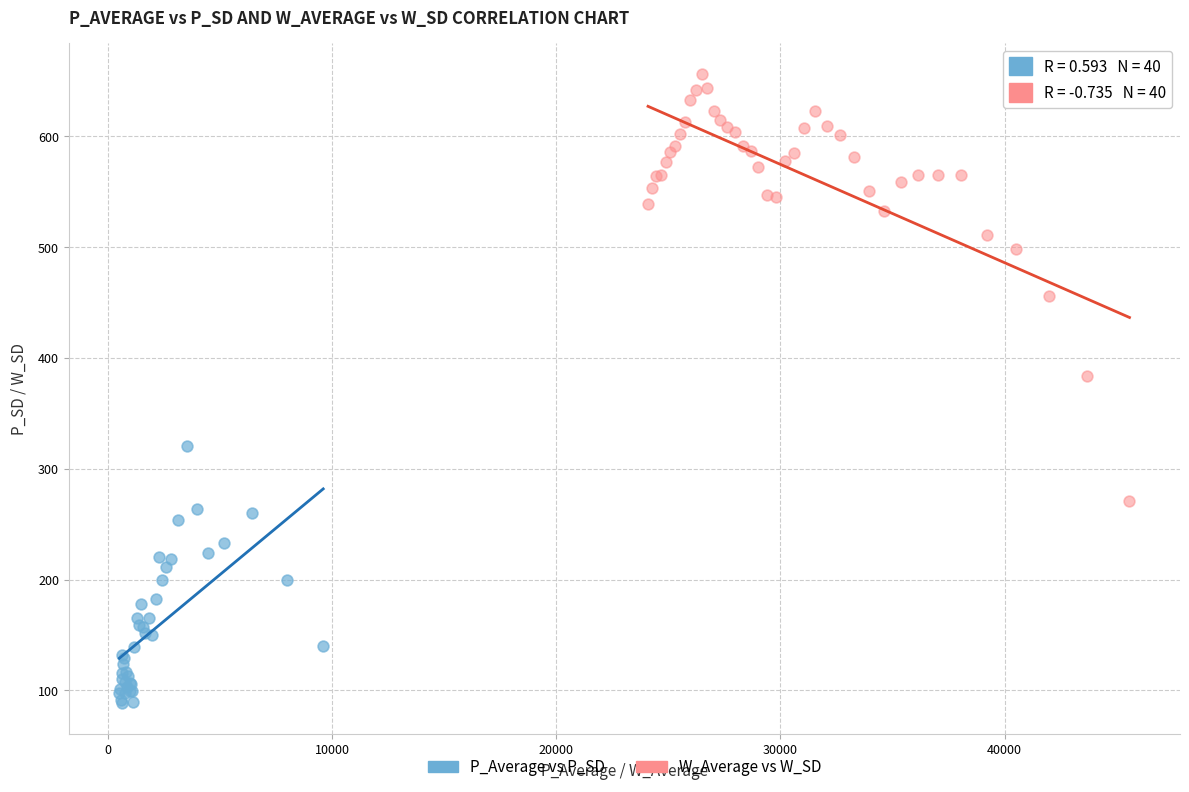

Which series contains the lowest Y value?

P_Average vs P_SD